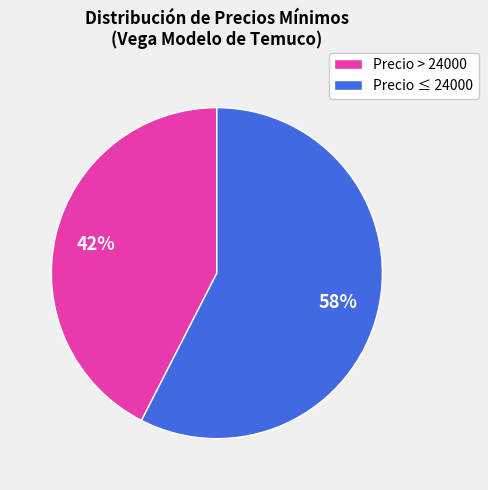

What is the largest slice in the pie chart?

Precio ≤ 24000